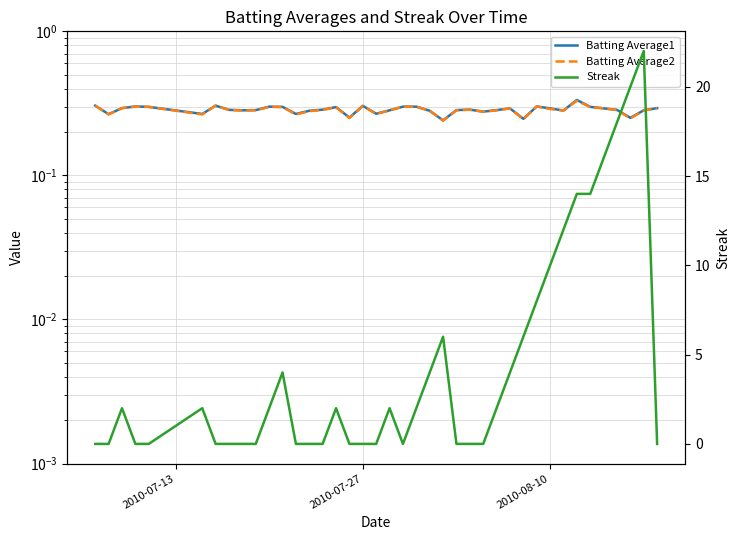

Reading left to right, transcribe all the data shown in this chart.

Batting Average1: 0.3	0.3	0.3	0.3	0.3	0.3	0.3	0.3	0.3	0.3	0.3	0.3	0.3	0.3	0.3	0.3	0.3	0.3	0.3	0.3	0.3	0.3	0.3	0.2	0.3	0.3	0.3	0.3	0.3	0.2	0.3	0.3	0.3	0.3	0.3	0.3	0.3	0.3	0.3	0.3
Batting Average2: 0.3	0.3	0.3	0.3	0.3	0.3	0.3	0.3	0.3	0.3	0.3	0.3	0.3	0.3	0.3	0.3	0.2	0.3	0.3	0.3	0.3	0.3	0.3	0.2	0.3	0.3	0.3	0.3	0.3	0.2	0.3	0.3	0.3	0.3	0.3	0.3	0.3	0.2	0.3	0.3
Streak: 0.0	0.0	2.0	0.0	0.0	2.0	0.0	0.0	0.0	0.0	2.0	4.0	0.0	0.0	0.0	2.0	0.0	0.0	0.0	2.0	0.0	2.0	4.0	6.0	0.0	0.0	0.0	2.0	4.0	6.0	8.0	10.0	12.0	14.0	14.0	16.0	18.0	20.0	22.0	0.0